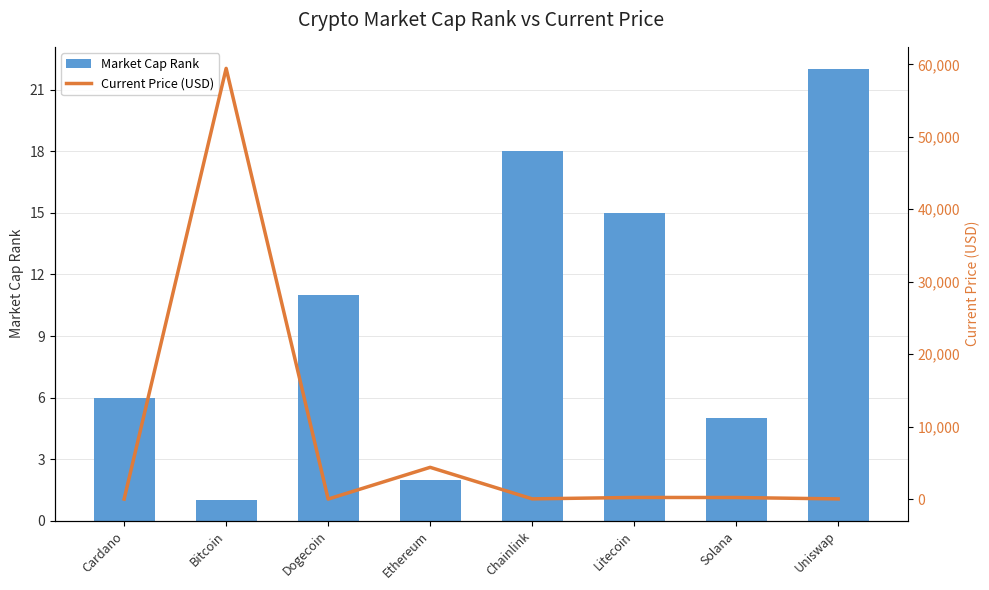

What are all the series names shown in the legend?

Market Cap Rank, Current Price (USD)